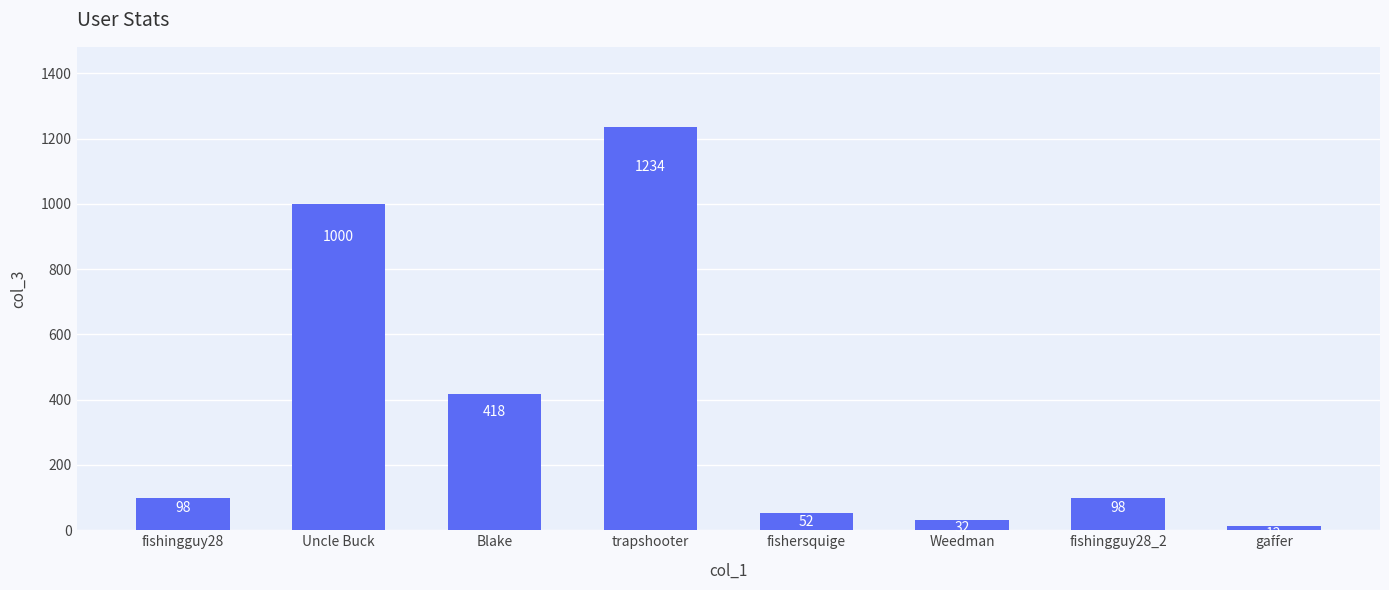

How many distinct data groups are displayed?

1